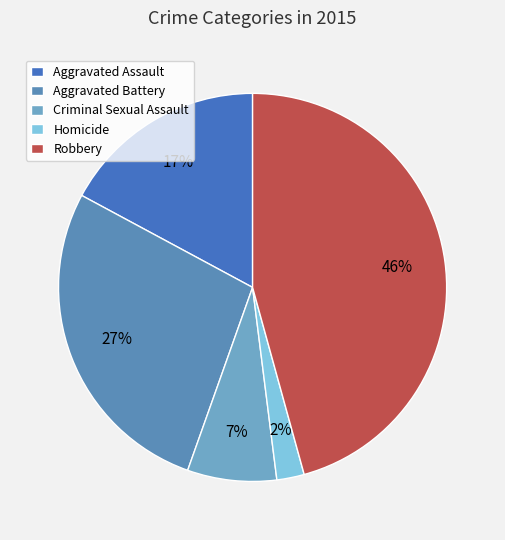

To the nearest percent, what is the average slice percentage?

20%